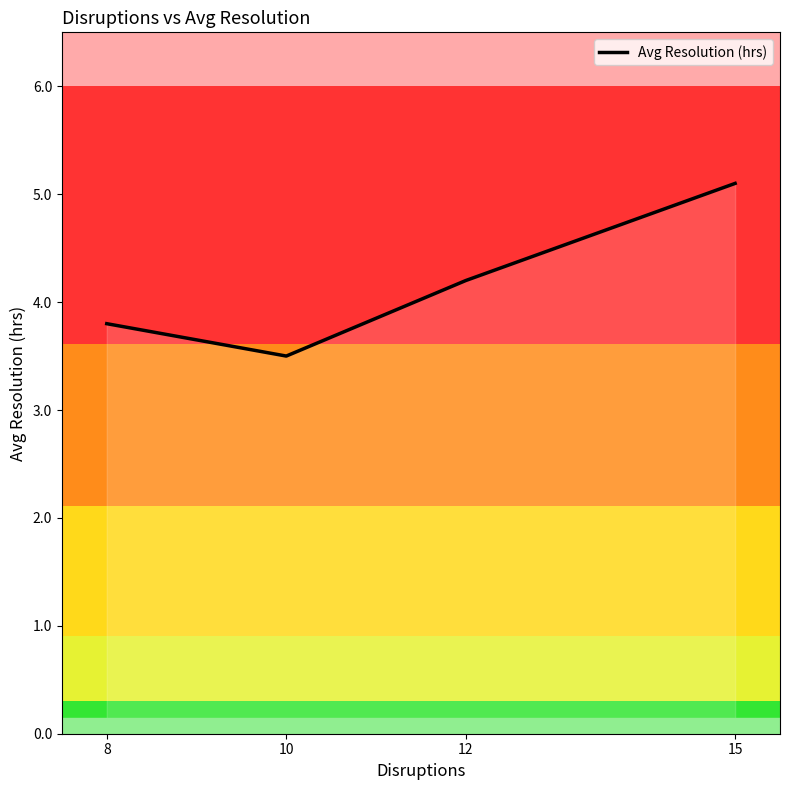

Reading right to left, extract all data points from this chart.

5.1	4.2	3.5	3.8